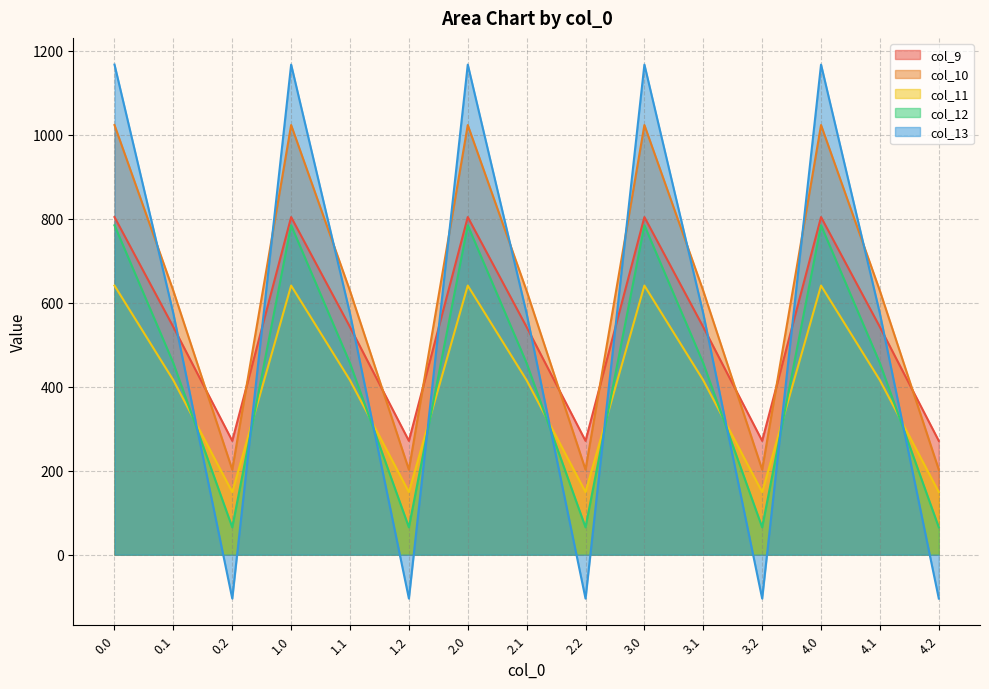

True or false: col_11 and col_9 cross at least once.

False